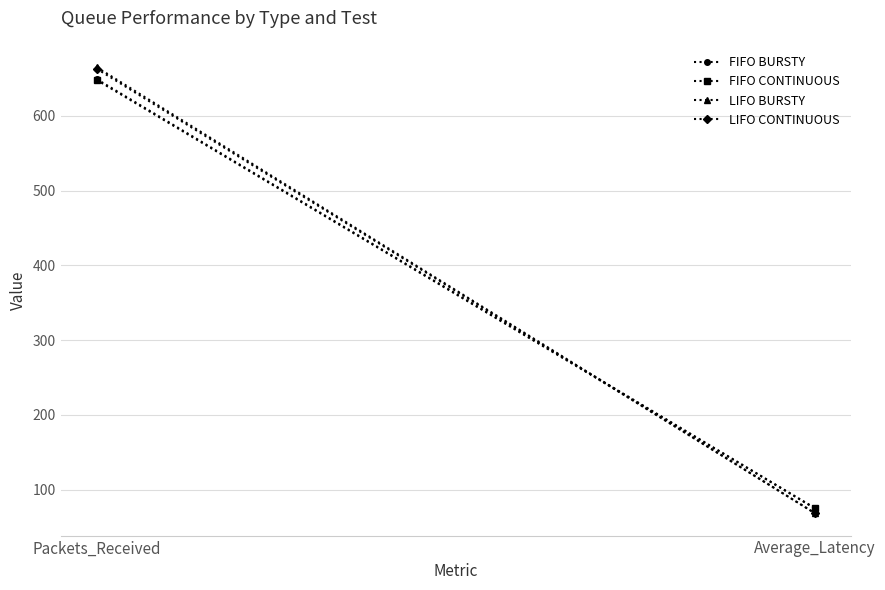

How many lines are shown in the chart?

4